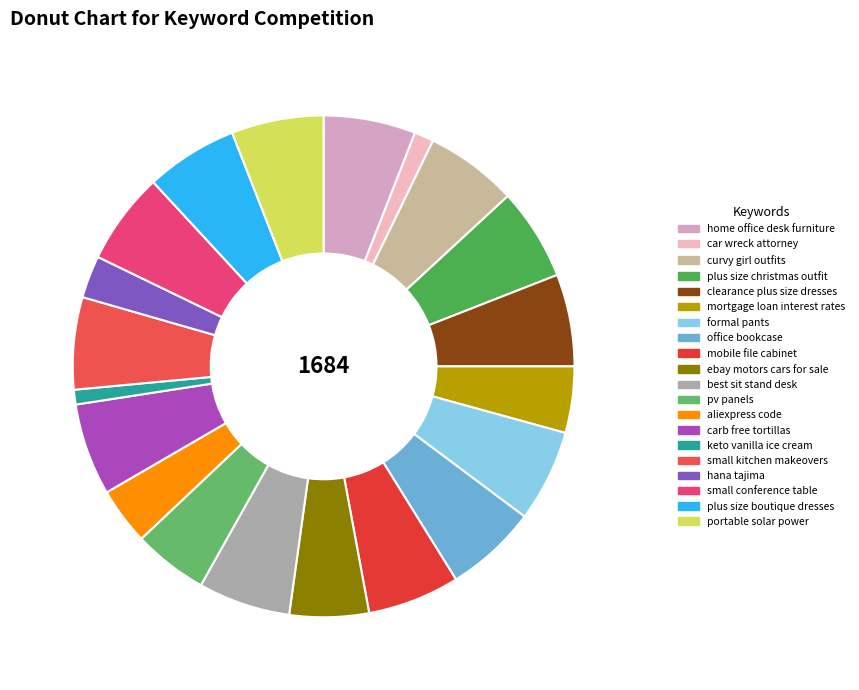

Count the number of slices in the pie.

20